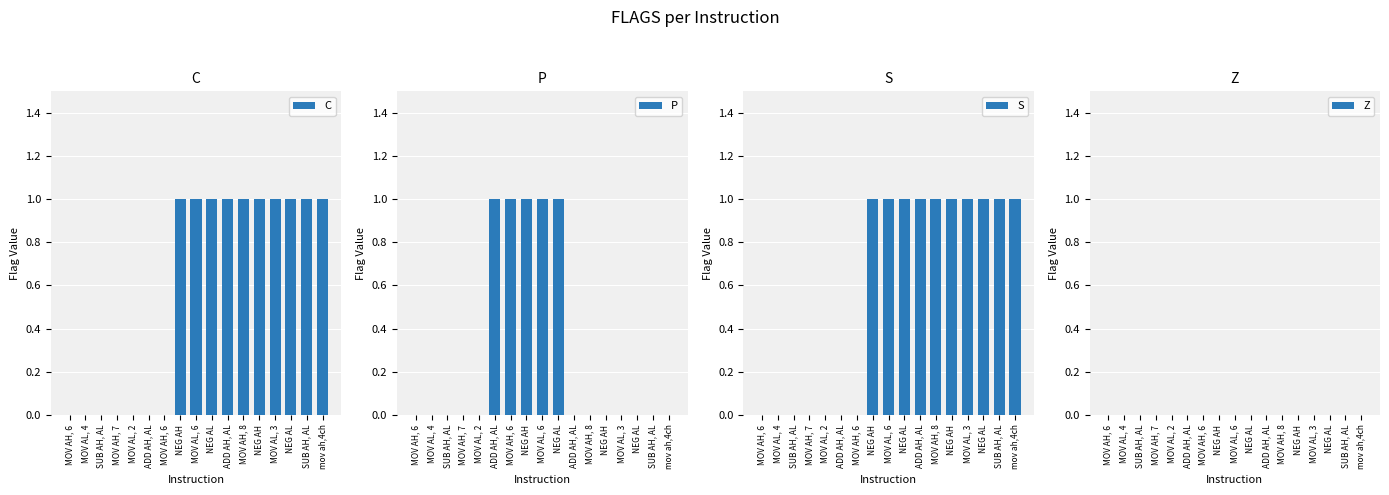

Between MOV AH, 8 and MOV AL, 4, which is larger?

MOV AH, 8